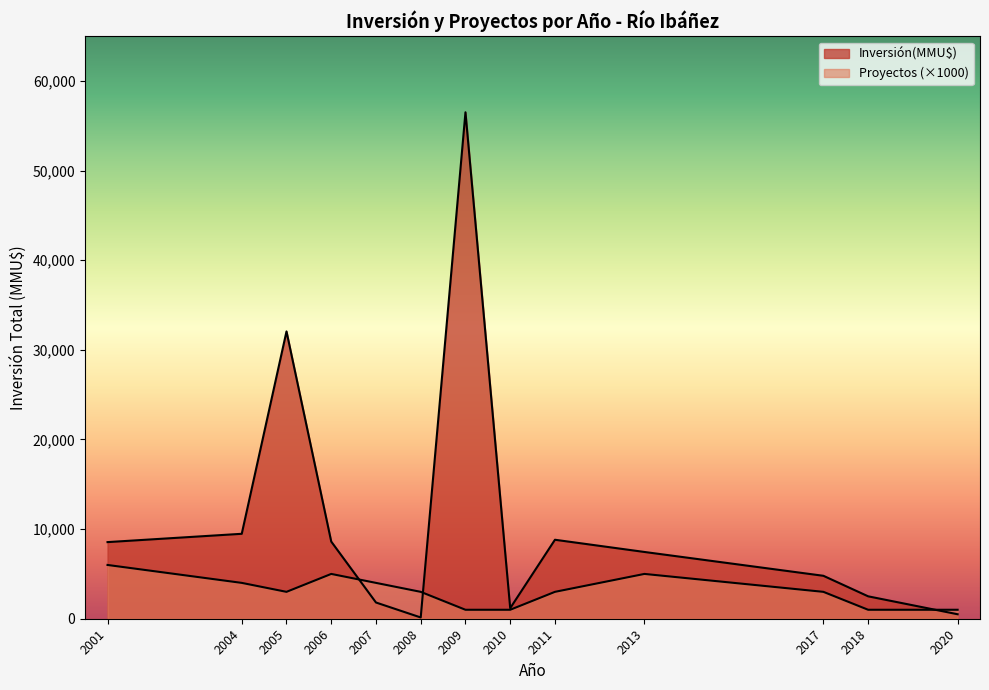

What is the difference between the second highest and minimum values in the Inversión(MMU$) series?

32000